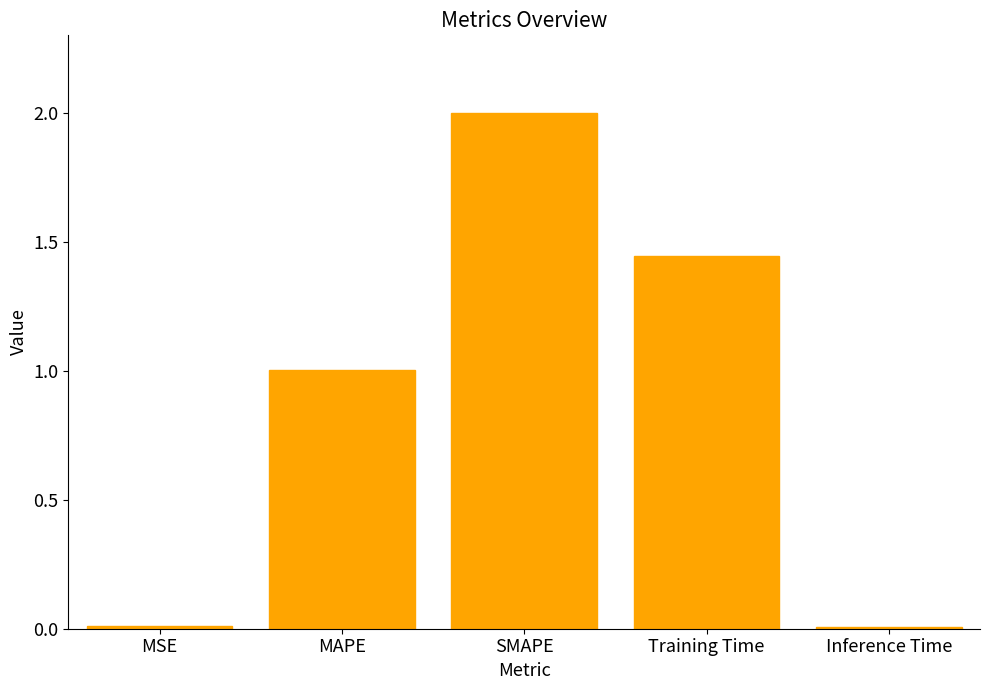

What is the difference between the maximum and second lowest values?

2.0